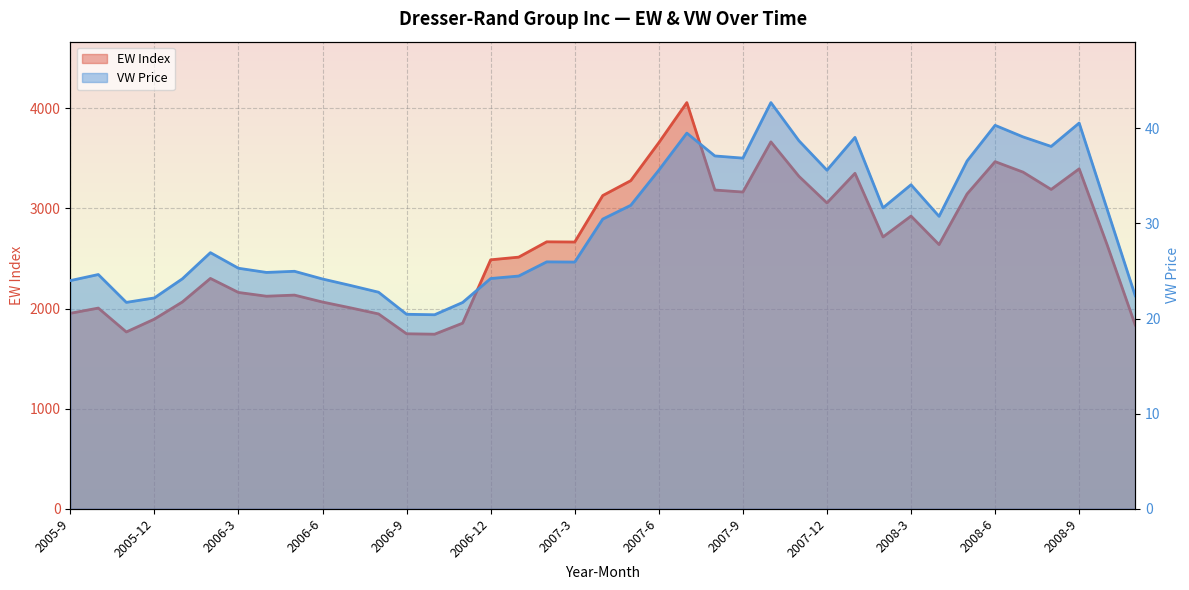

What is the minimum value for VW line?

20.4